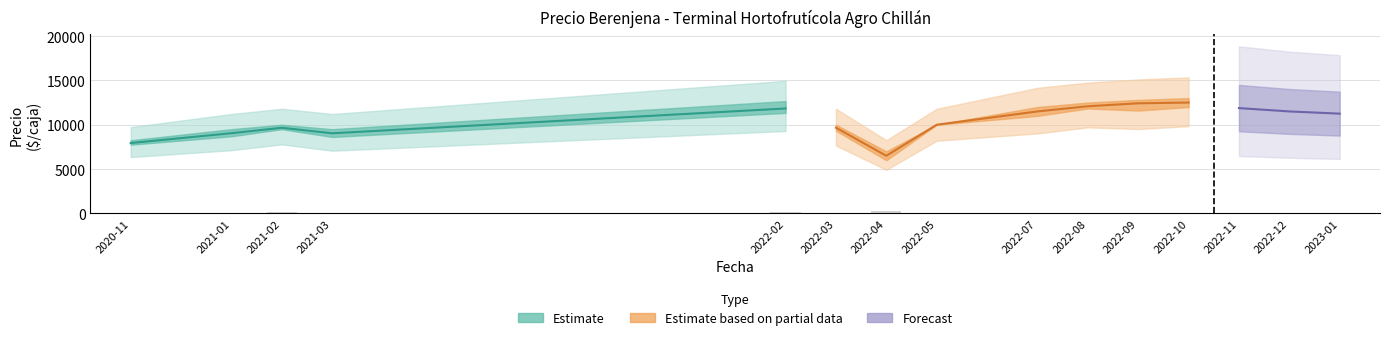

At which label does the data first exceed 90?

2020-11